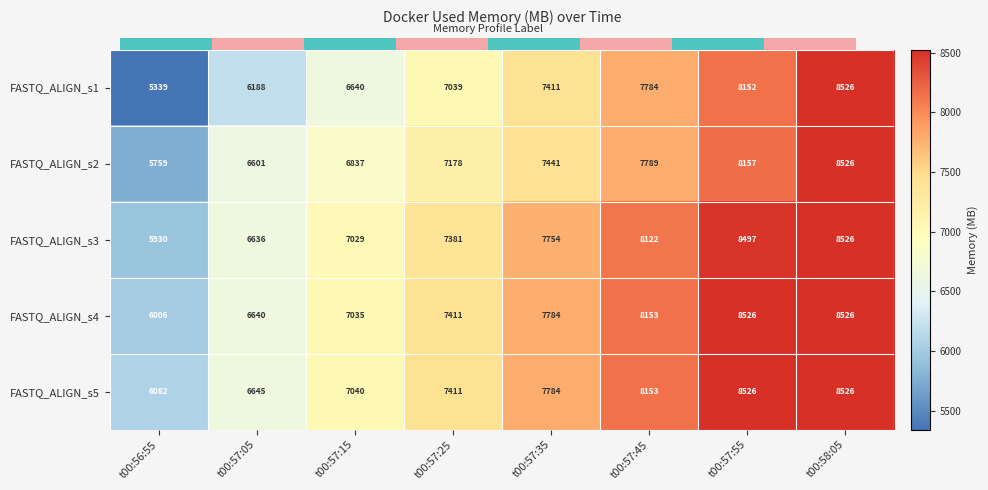

At which label is FASTQ_ALIGN_s3 closest to 7227?

t00:57:25